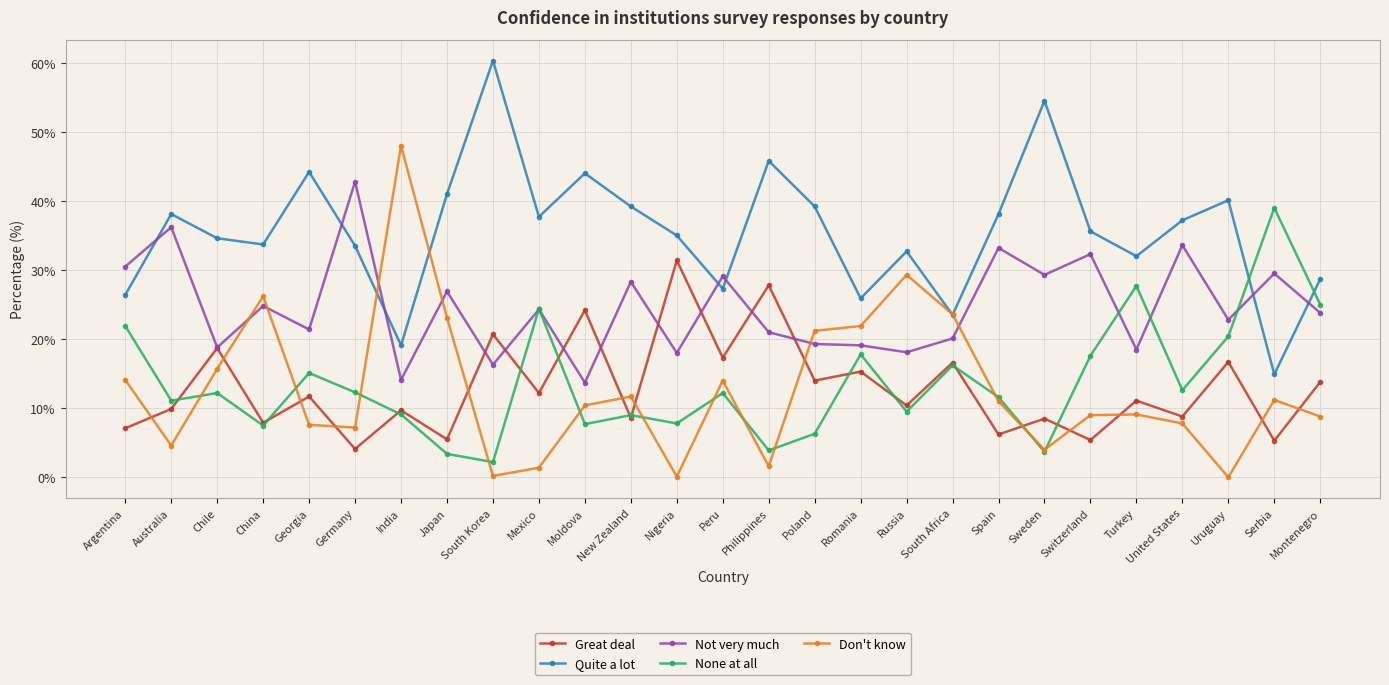

What is the total value across all series at Georgia?

100.0